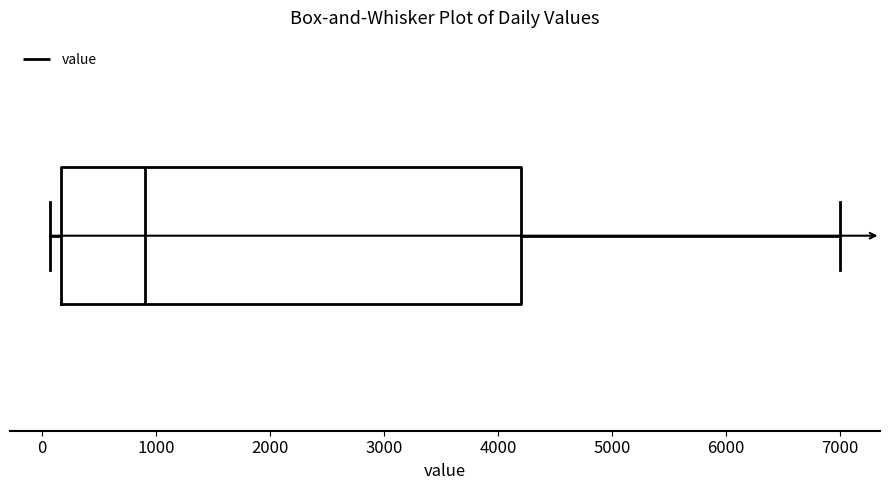

Where does the median line of the box sit on the x-axis? The values are not printed on the chart, so give them approximately, as read against the axis.

900